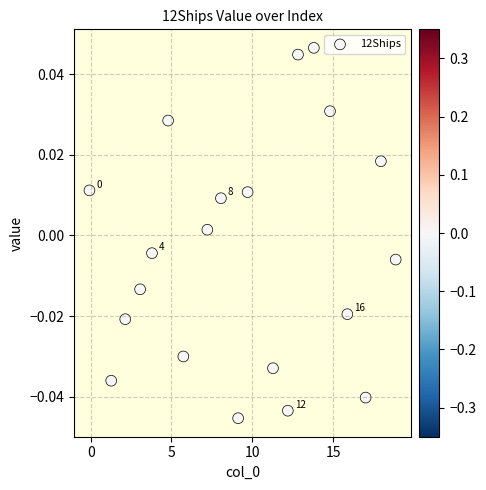

What is the range of X values (max minus min)?

19.0